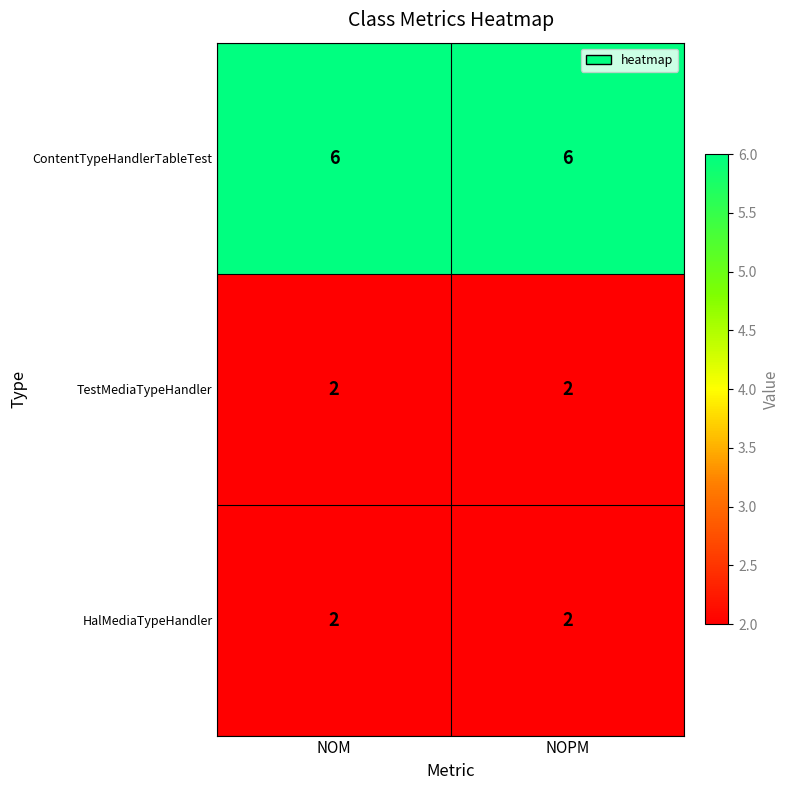

Which series has the largest total across all categories?

ContentTypeHandlerTableTest